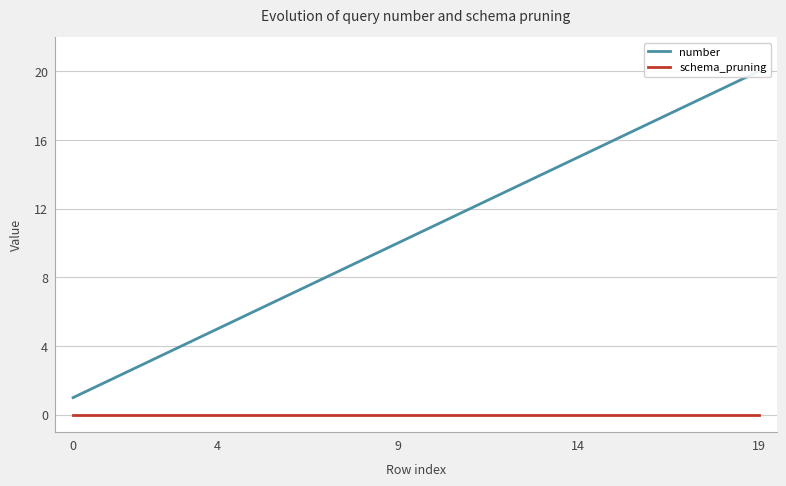

Rank the series by their average value, from lowest to highest.

schema_pruning, number